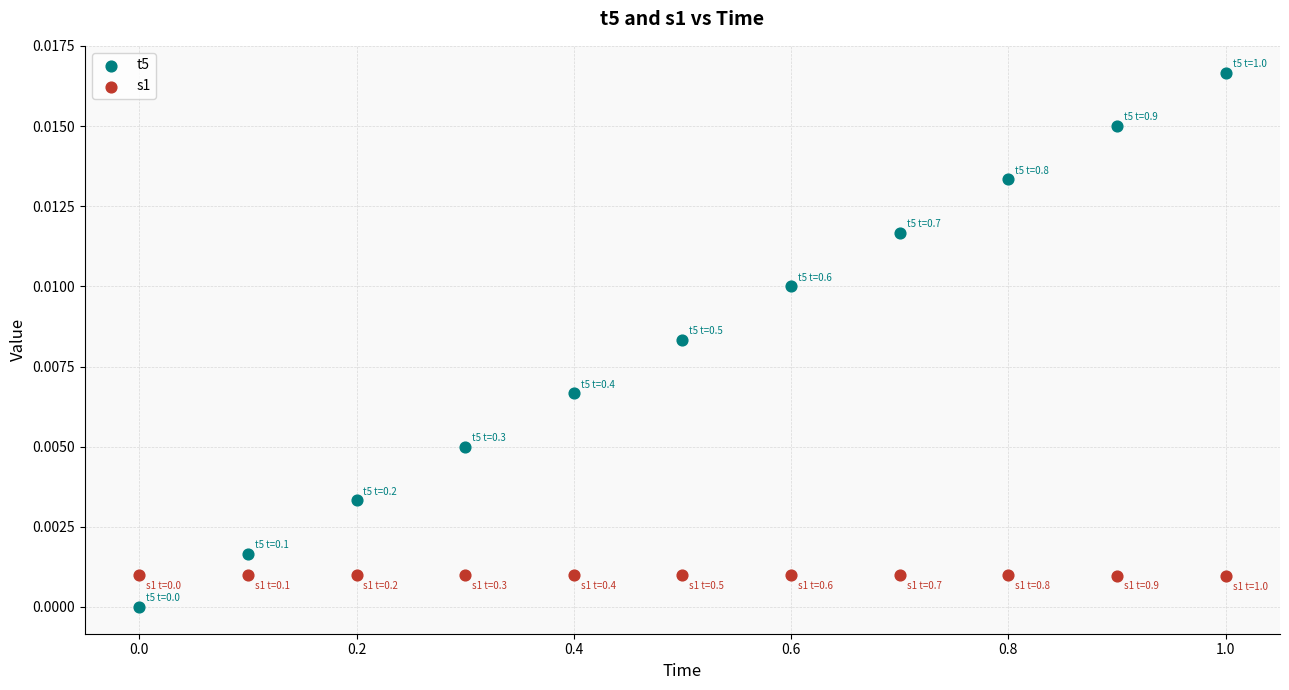

Which series has the largest Y range (max minus min)?

t5